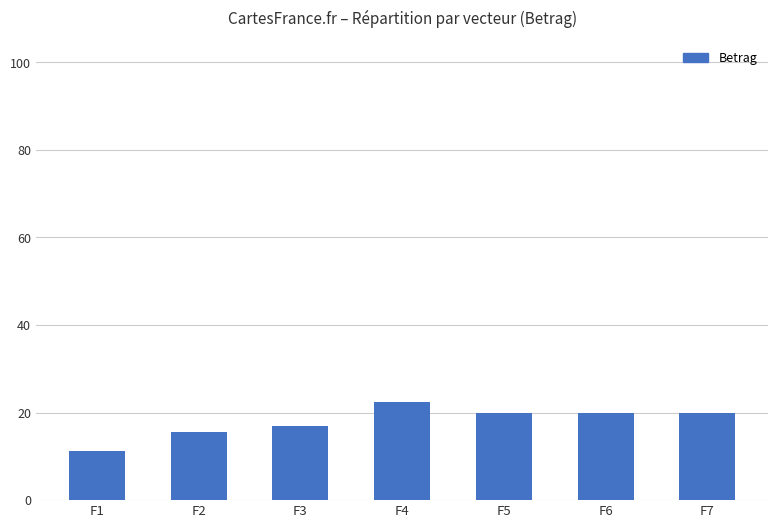

Are the bars grouped side by side (vs. stacked)?

No